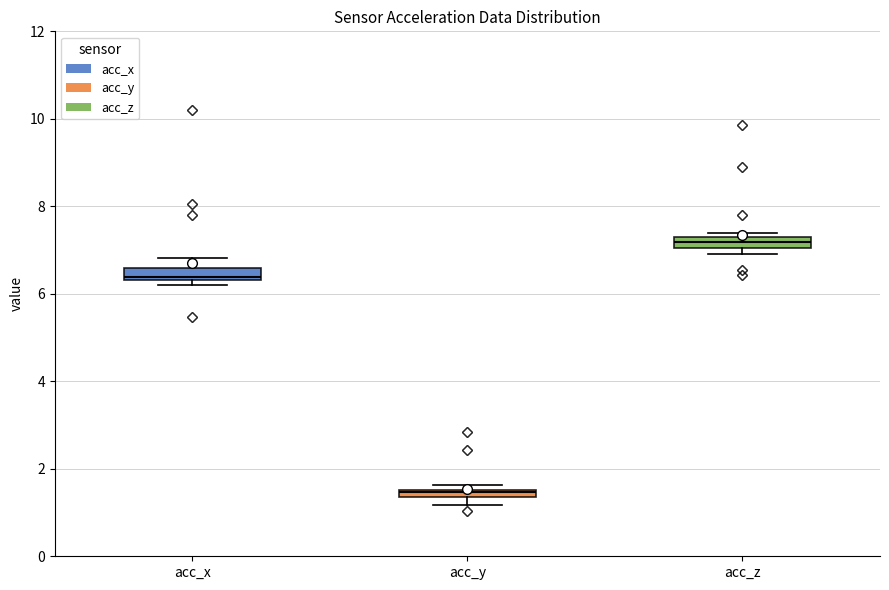

Which box has the highest median line?

acc_z